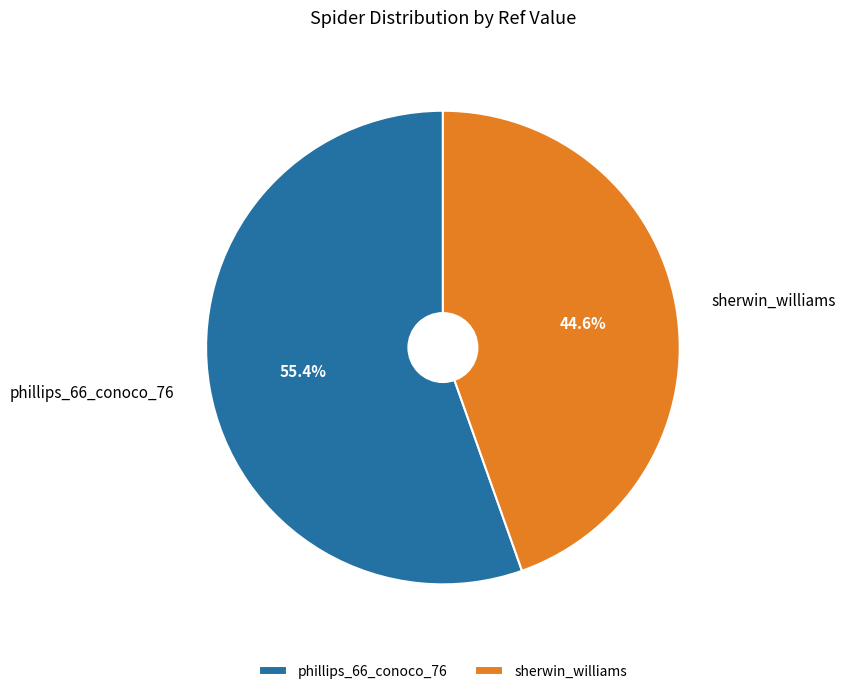

What is the majority slice?

phillips_66_conoco_76